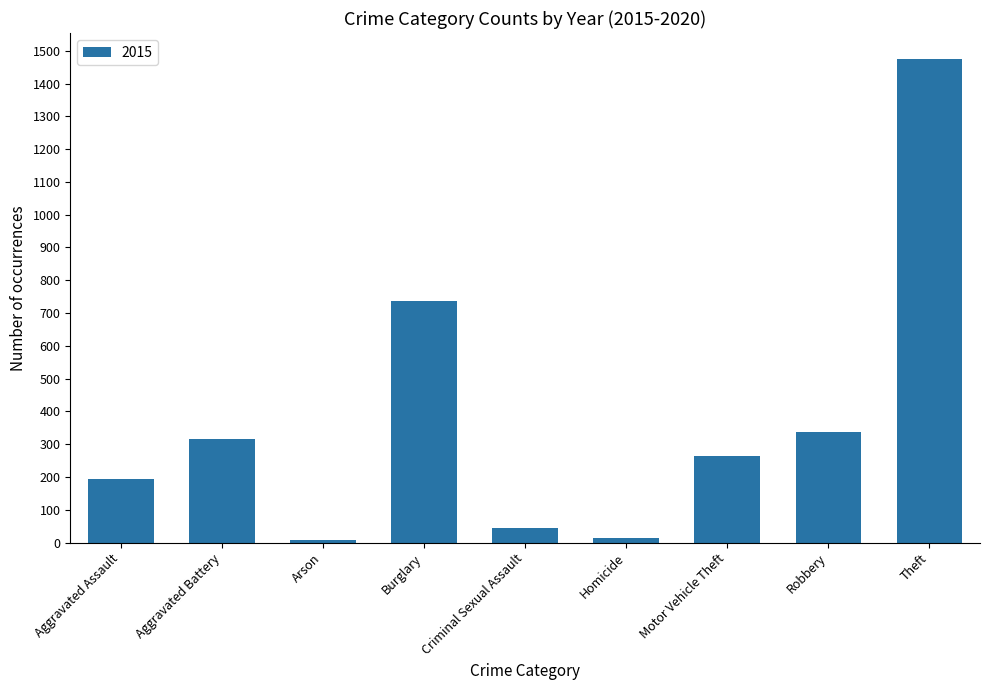

Which has a higher value, Robbery or Criminal Sexual Assault?

Robbery